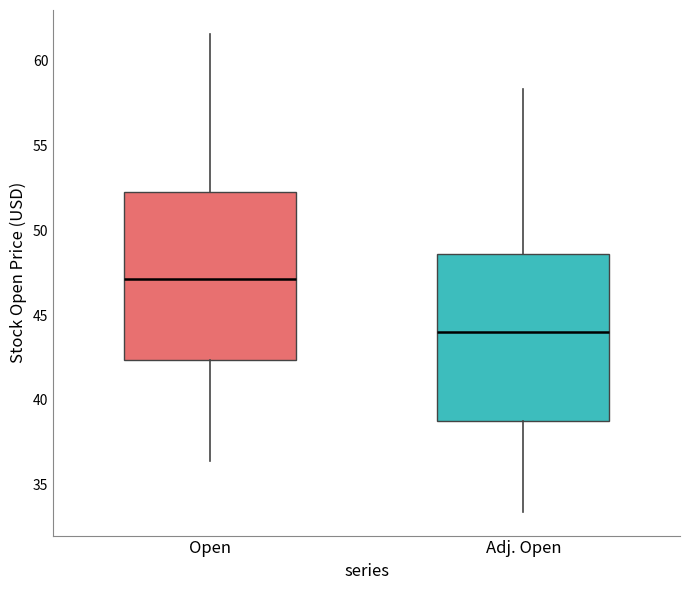

Reading left to right, read every box against the y-axis: the position of its median line, the range the box covers, and the ends of its whiskers. The values are not printed on the chart, so give them approximately, as read against the axis.

Open: median 47.0, box 42.5 to 52.5, whiskers 36.5 to 61.5
Adj. Open: median 44.0, box 39.0 to 48.5, whiskers 33.5 to 58.5